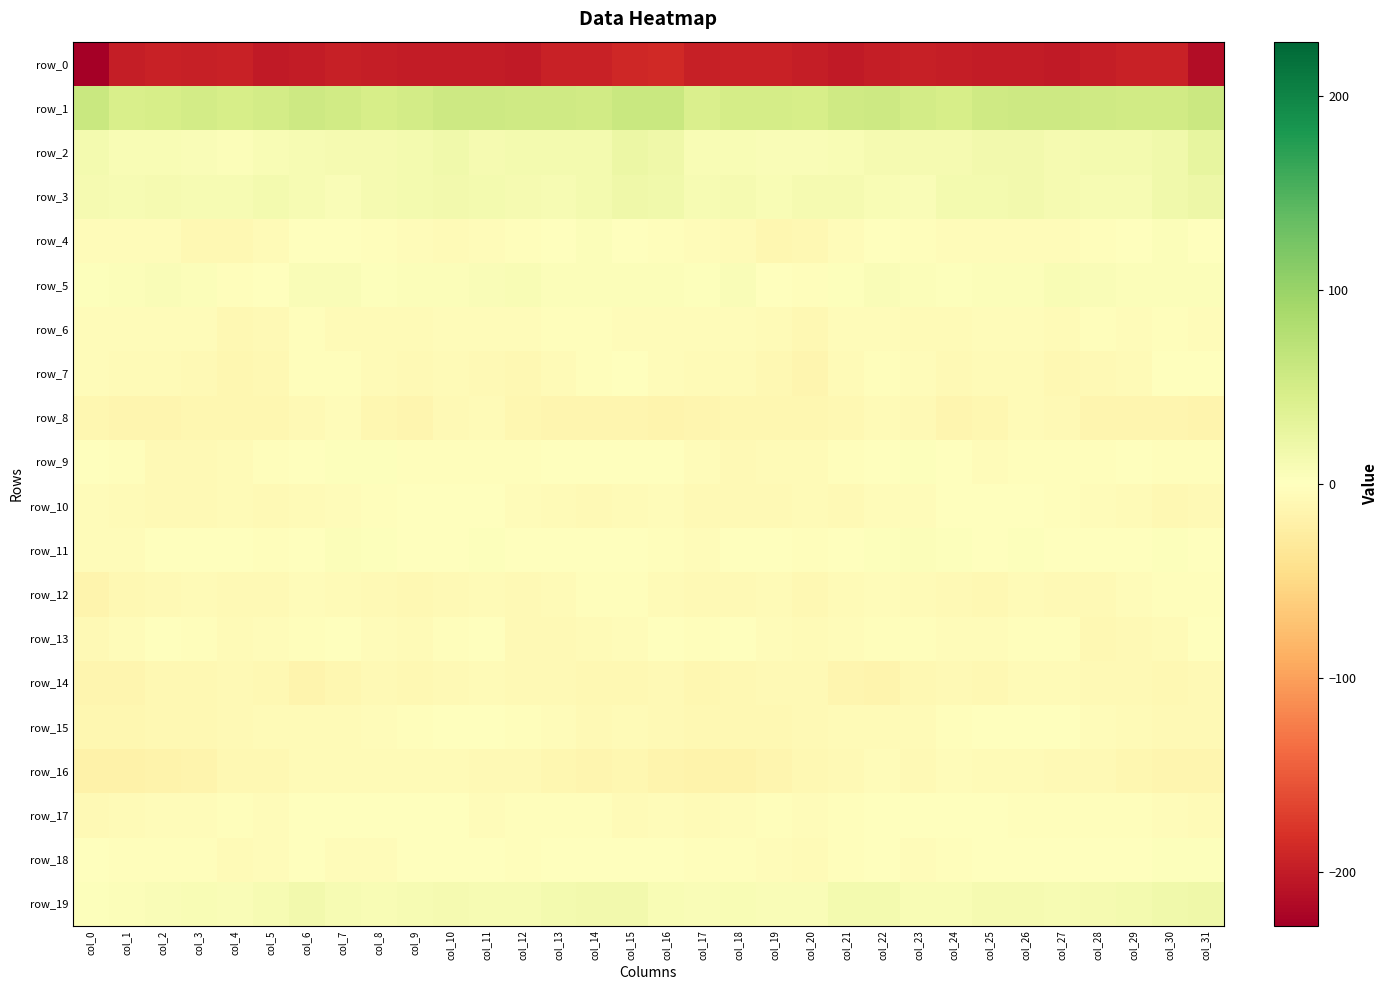

Where is row_17 nearest to the value -3?

col_4